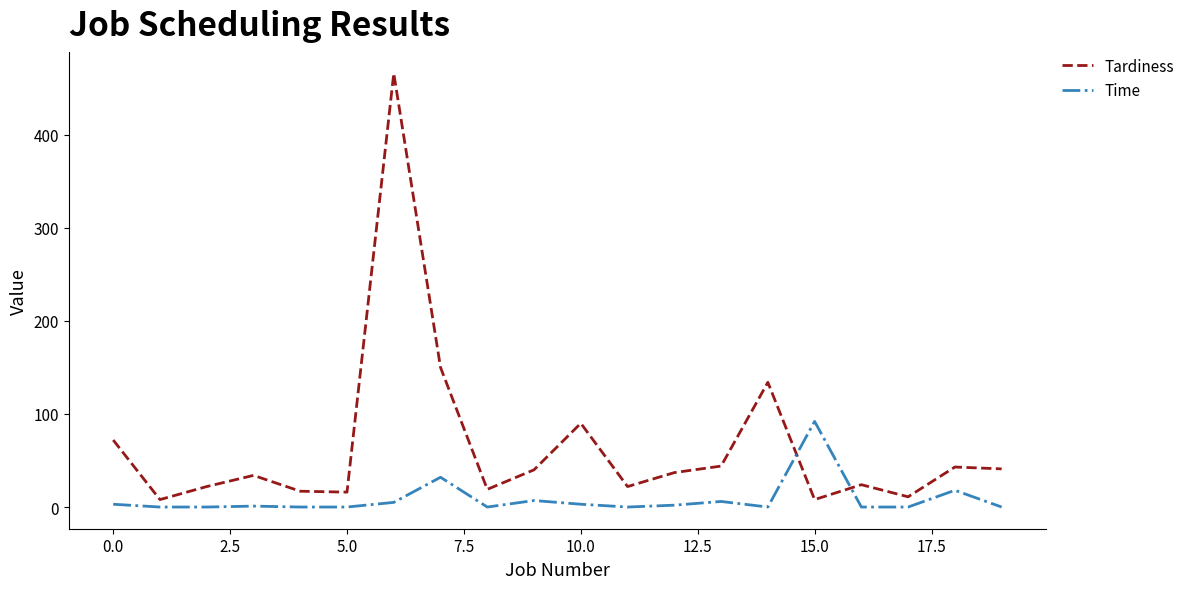

Which series ends up on top after the final intersection of Time and Tardiness?

Tardiness